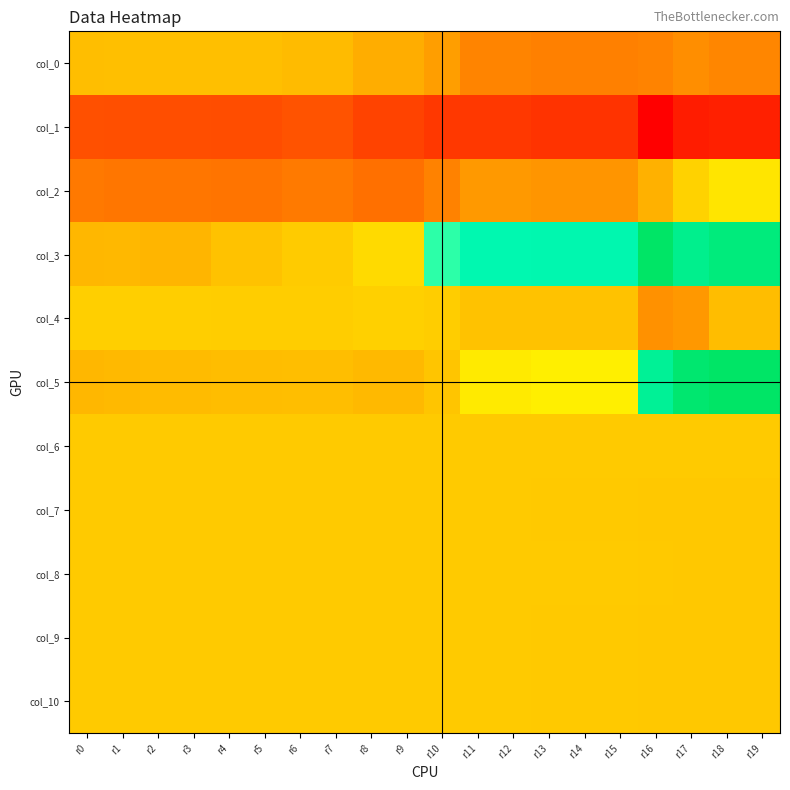

What is the spread (max minus min) of values at r6?

12532